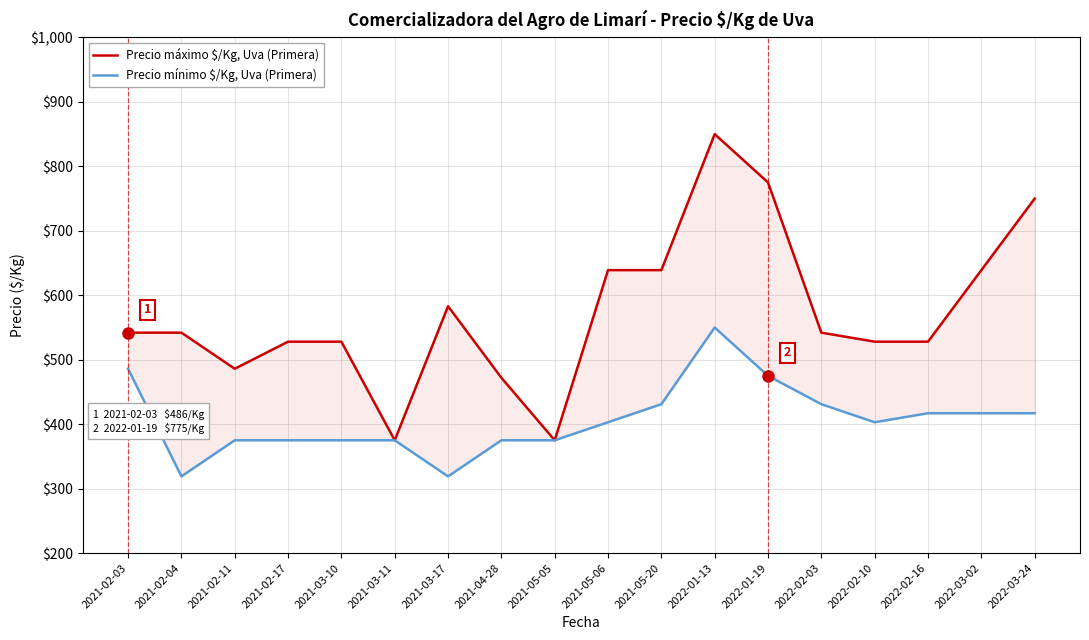

True or false: Precio máximo $/Kg, Uva (Primera) and Precio mínimo $/Kg, Uva (Primera) cross at least once.

False